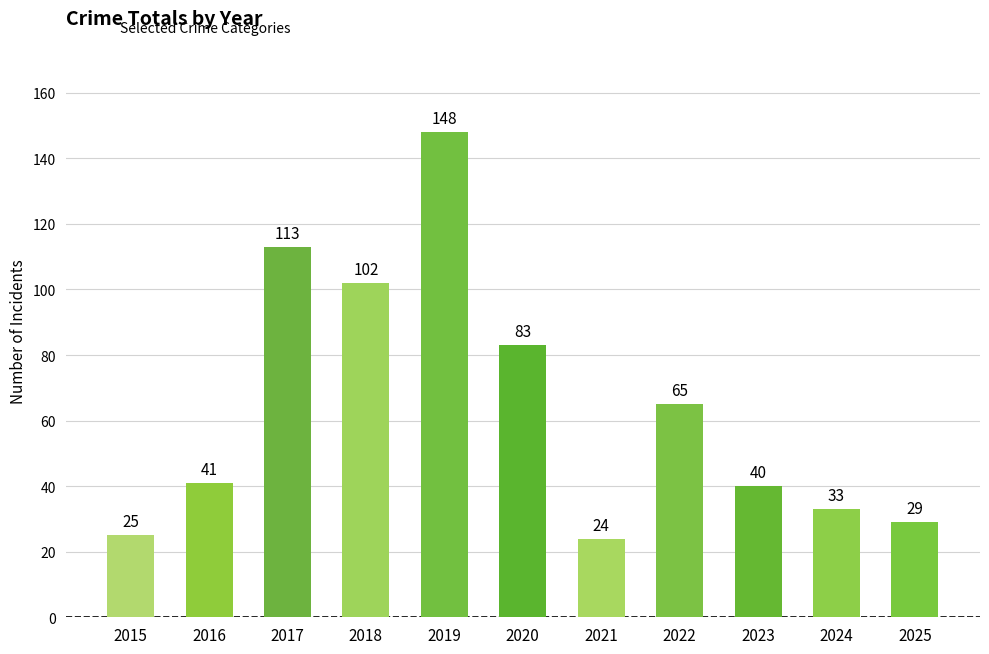

Does the chart contain any negative values?

No